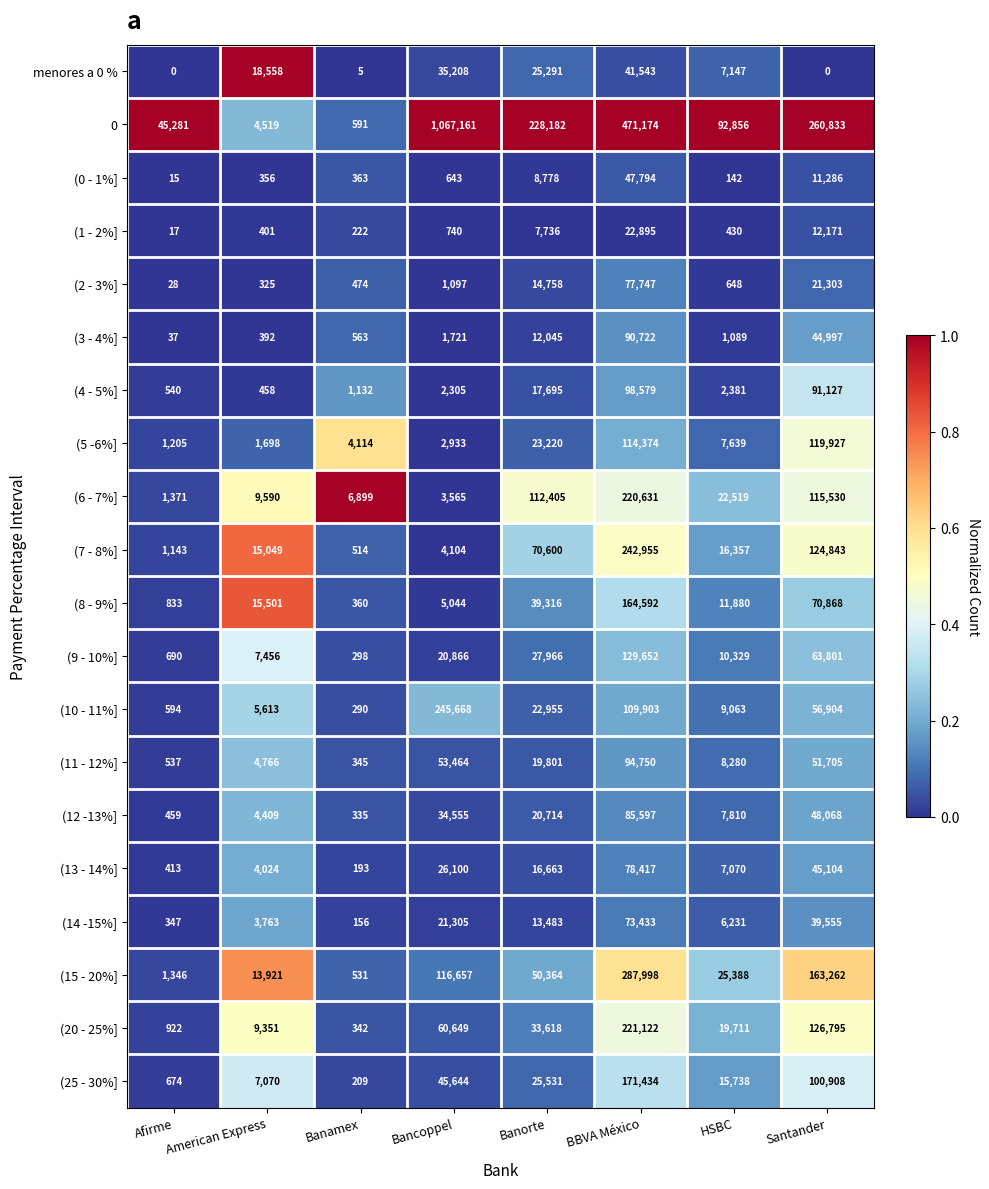

Which category has the highest value across all series?

Bancoppel